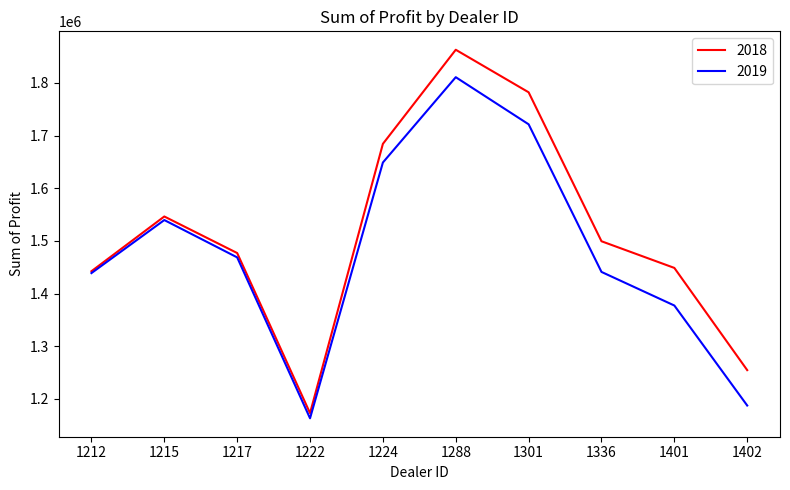

What is the smallest value displayed?

1163362.5